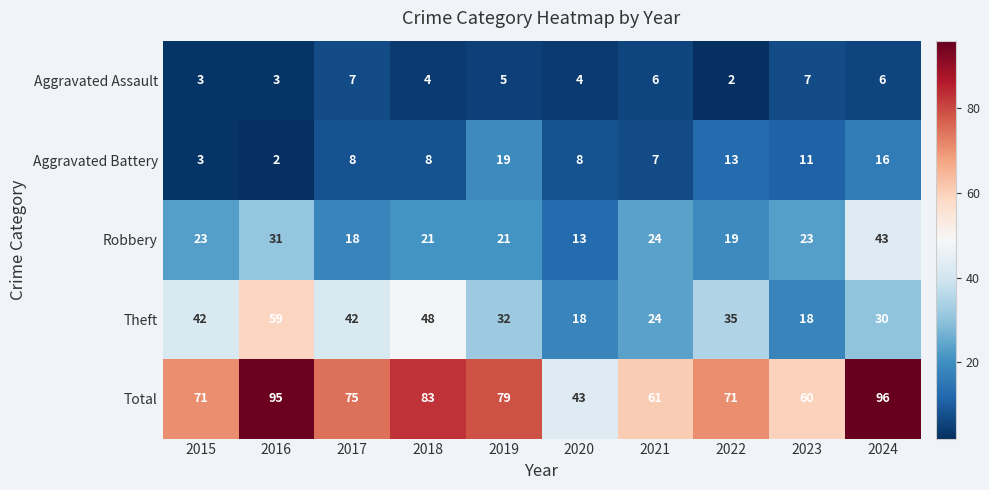

List the series in order of their peak value, highest first.

Total, Theft, Robbery, Aggravated Battery, Aggravated Assault